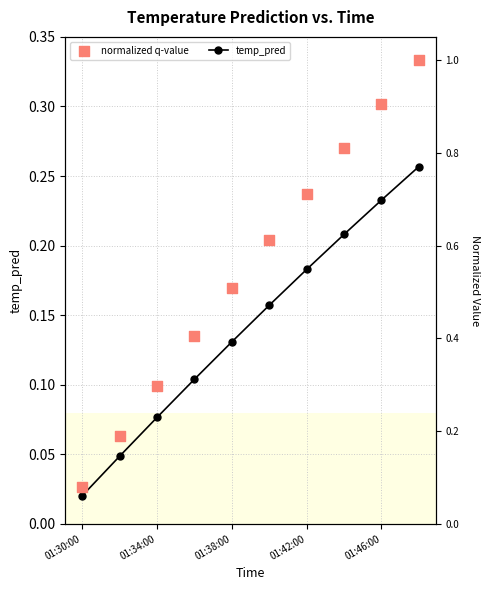

At which category is the sum across all series the highest?

9